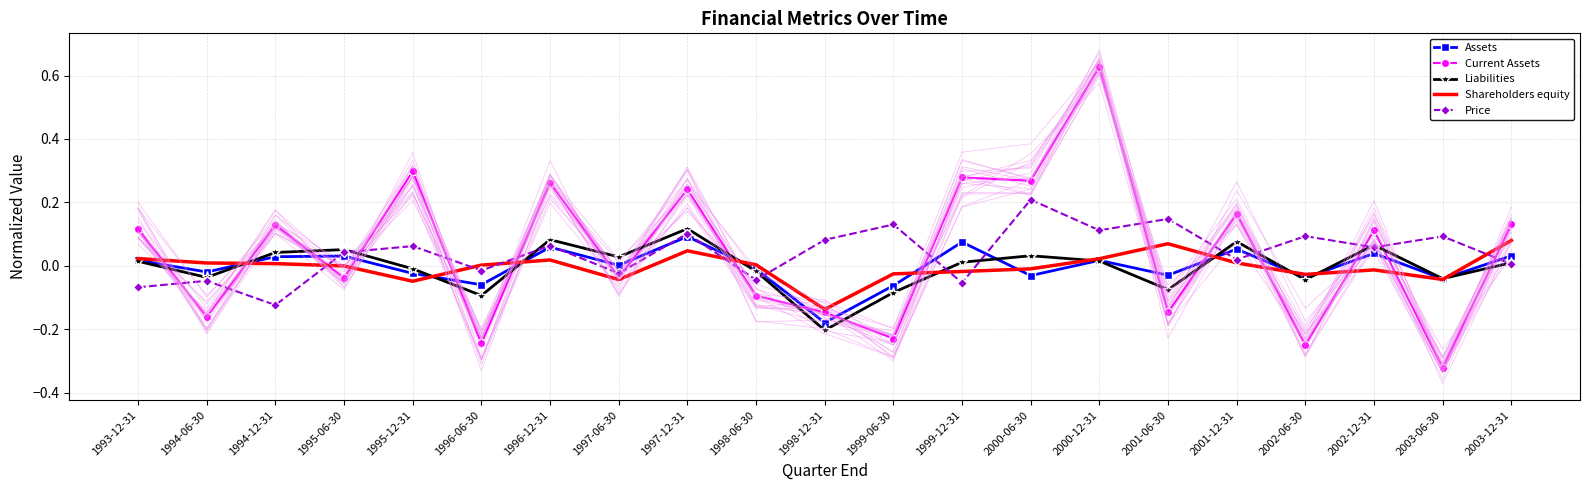

True or false: Liabilities and Assets intersect in this chart.

True